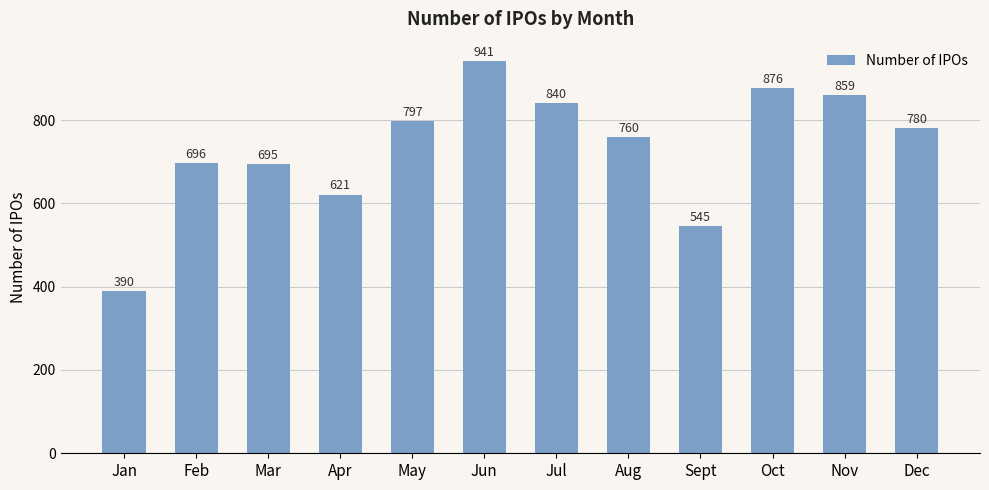

Approximately how many times larger is the value at Nov compared to Jan?

2.2